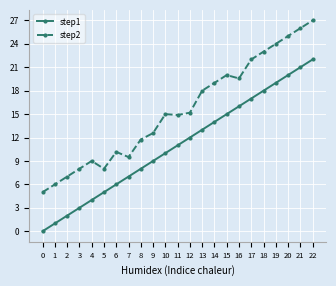

Rank the series by their maximum value, from lowest to highest.

step1, step2